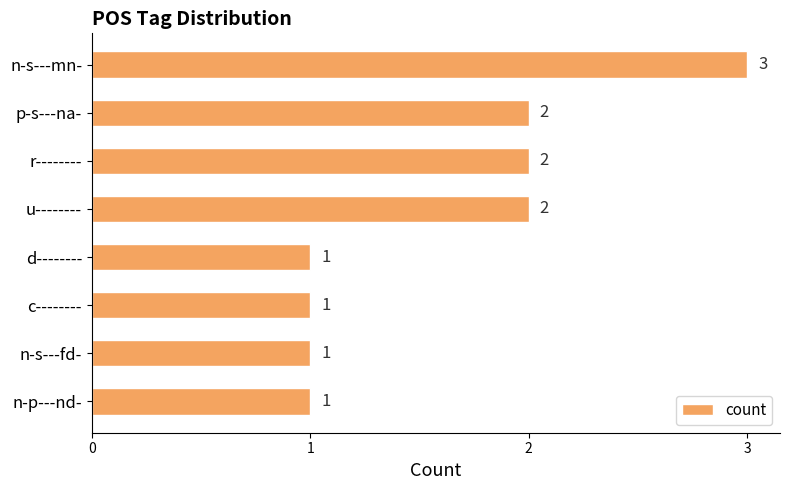

Reading top to bottom, extract all data points from this chart.

n-s---mn-=3	p-s---na-=2	r--------=2	u--------=2	d--------=1	c--------=1	n-s---fd-=1	n-p---nd-=1